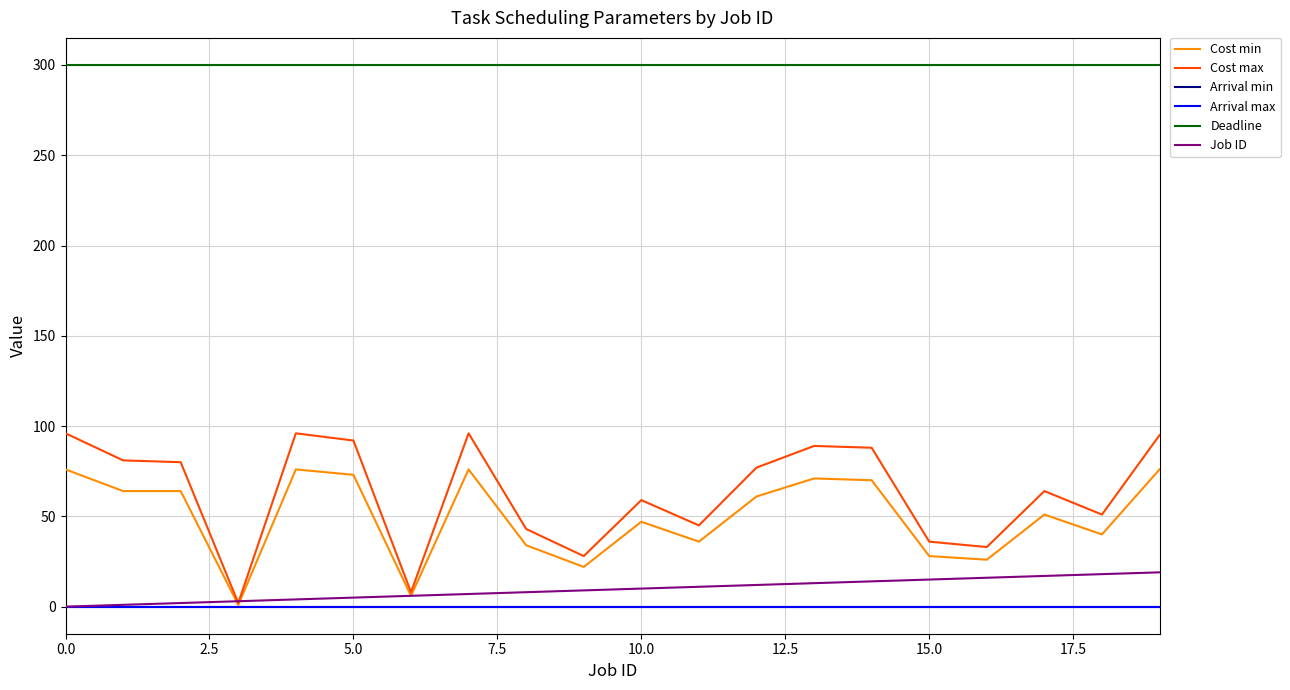

What is the maximum value shown in the chart?

300